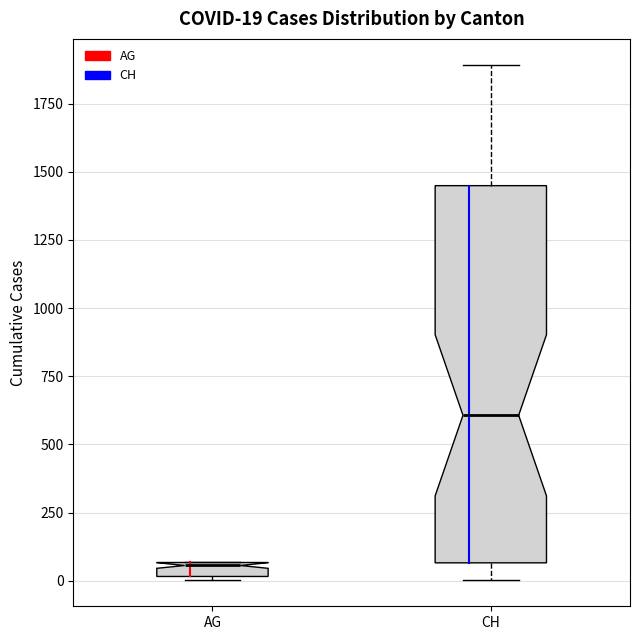

Which box's median line is the highest?

CH